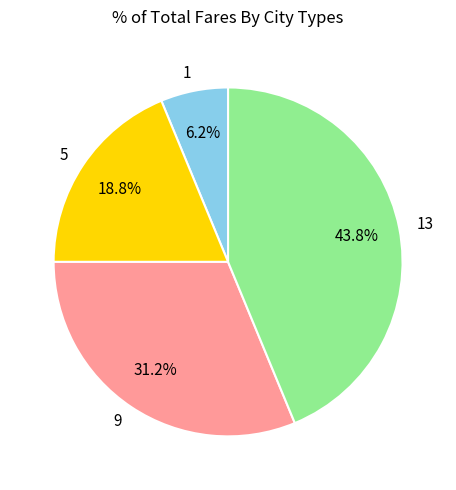

Does any single category account for the majority?

No